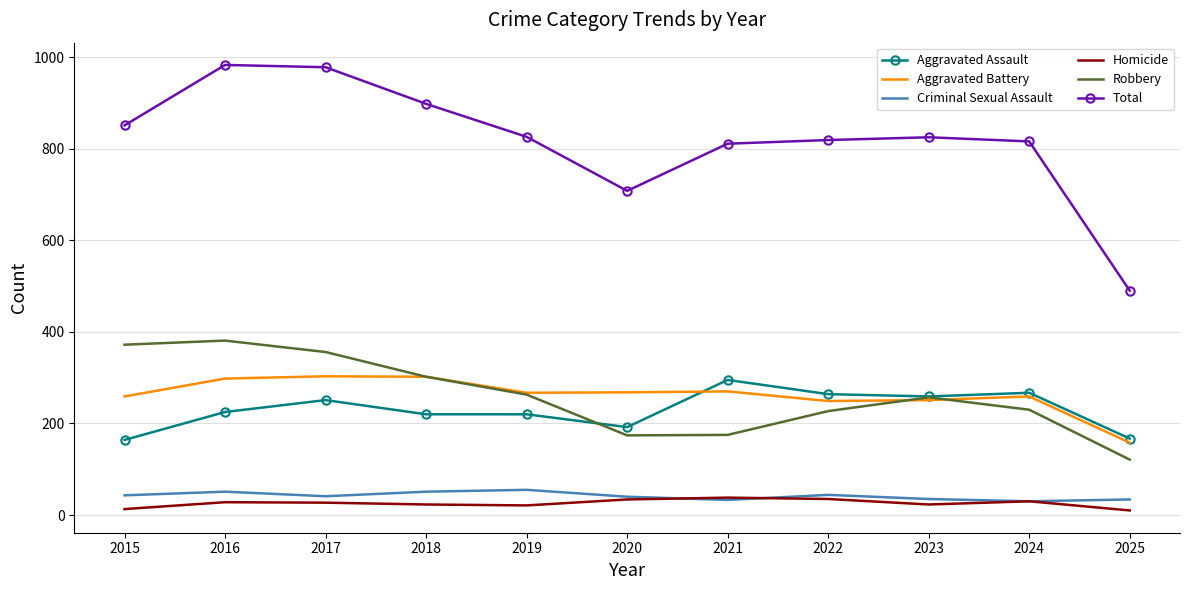

Is the value of Robbery at 2025 greater than the value of Homicide at 2023?

Yes